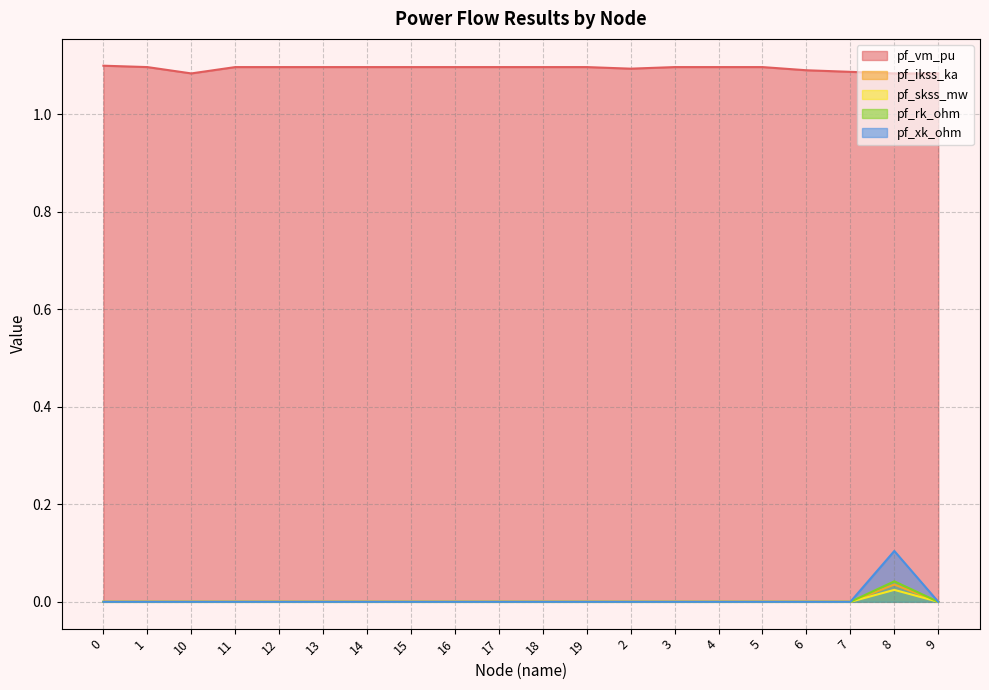

Reading left to right, list all the values displayed in this chart.

pf_vm_pu: 1.1	1.1	1.1	1.1	1.1	1.1	1.1	1.1	1.1	1.1	1.1	1.1	1.1	1.1	1.1	1.1	1.1	1.1	1.1	1.1
pf_ikss_ka: 0.0	0.0	0.0	0.0	0.0	0.0	0.0	0.0	0.0	0.0	0.0	0.0	0.0	0.0	0.0	0.0	0.0	0.0	0.0	0.0
pf_skss_mw: 0.0	0.0	0.0	0.0	0.0	0.0	0.0	0.0	0.0	0.0	0.0	0.0	0.0	0.0	0.0	0.0	0.0	0.0	0.0	0.0
pf_rk_ohm: 0.0	0.0	0.0	0.0	0.0	0.0	0.0	0.0	0.0	0.0	0.0	0.0	0.0	0.0	0.0	0.0	0.0	0.0	0.0	0.0
pf_xk_ohm: 0.0	0.0	0.0	0.0	0.0	0.0	0.0	0.0	0.0	0.0	0.0	0.0	0.0	0.0	0.0	0.0	0.0	0.0	0.1	0.0